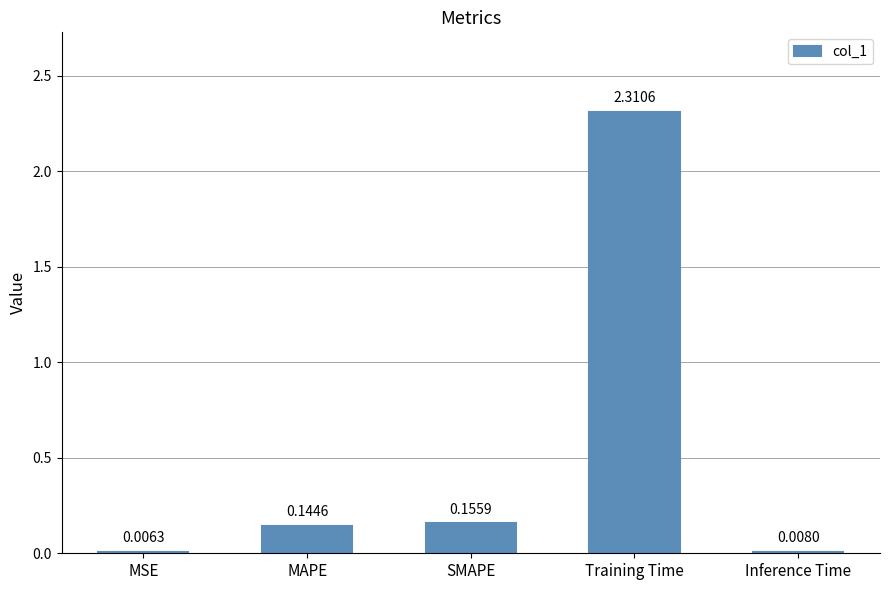

True or false: the data shows 2.3 at Training Time.

True